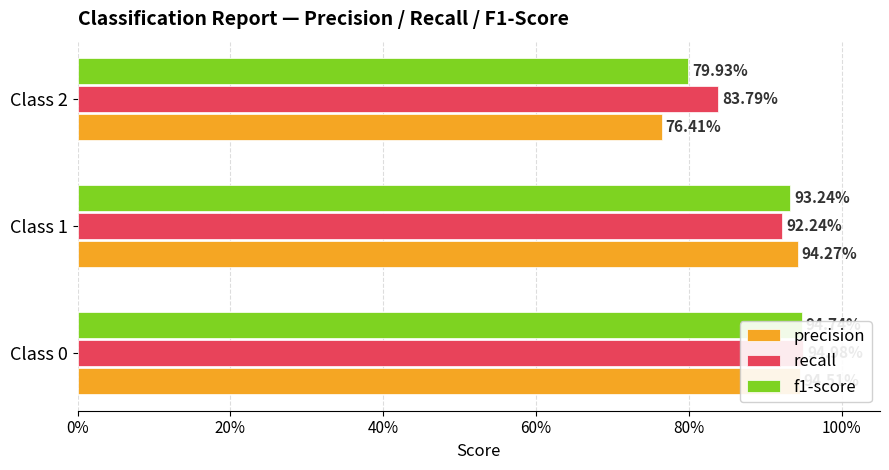

What is the difference between the maximum and minimum values in the precision series?

0.2